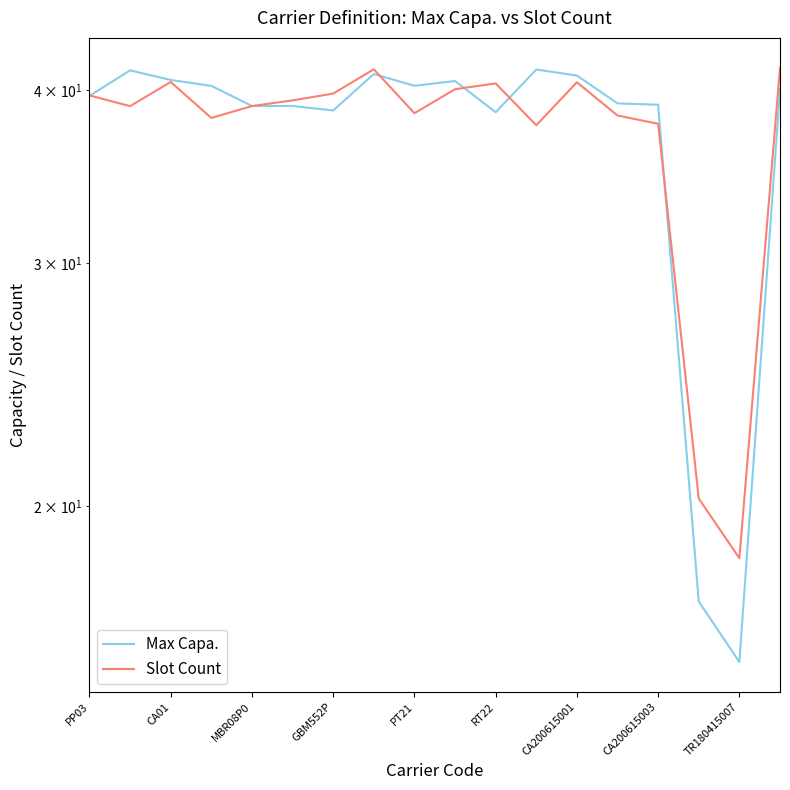

Does the chart display data point markers on the line(s)?

No